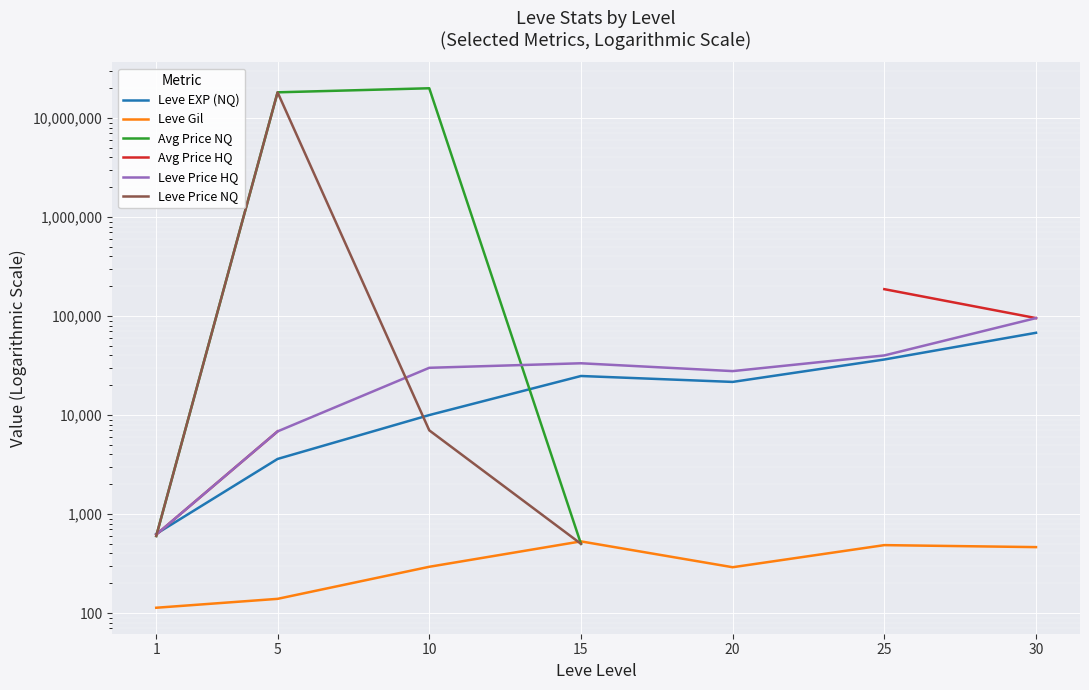

What is the value of the Avg Price HQ point at the 2nd from the left?

6833.3